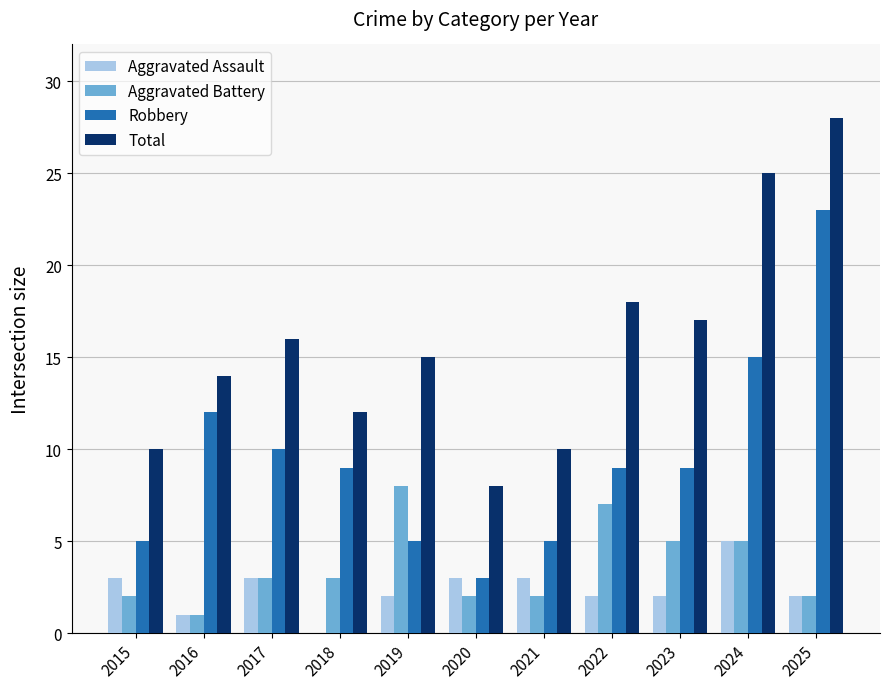

How many Robbery values are between 5 and 12?

8